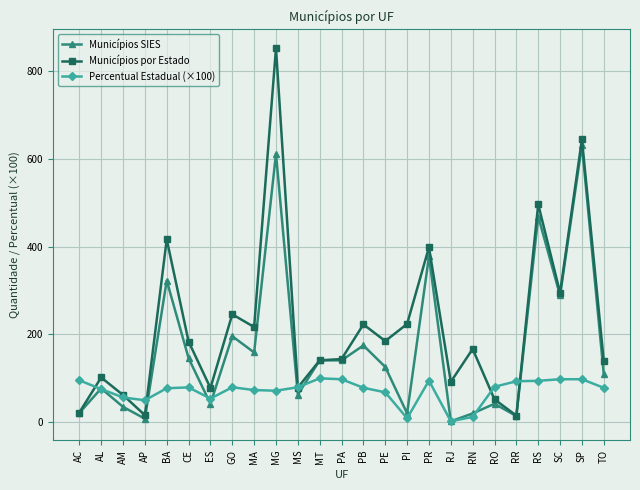

Where is the first local minimum for Municípios SIES?

AP